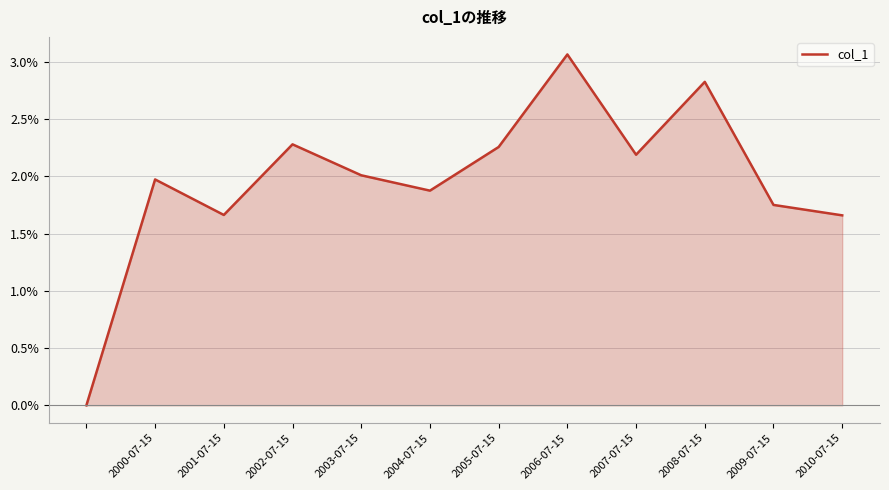

What is the sum of all values?

0.2